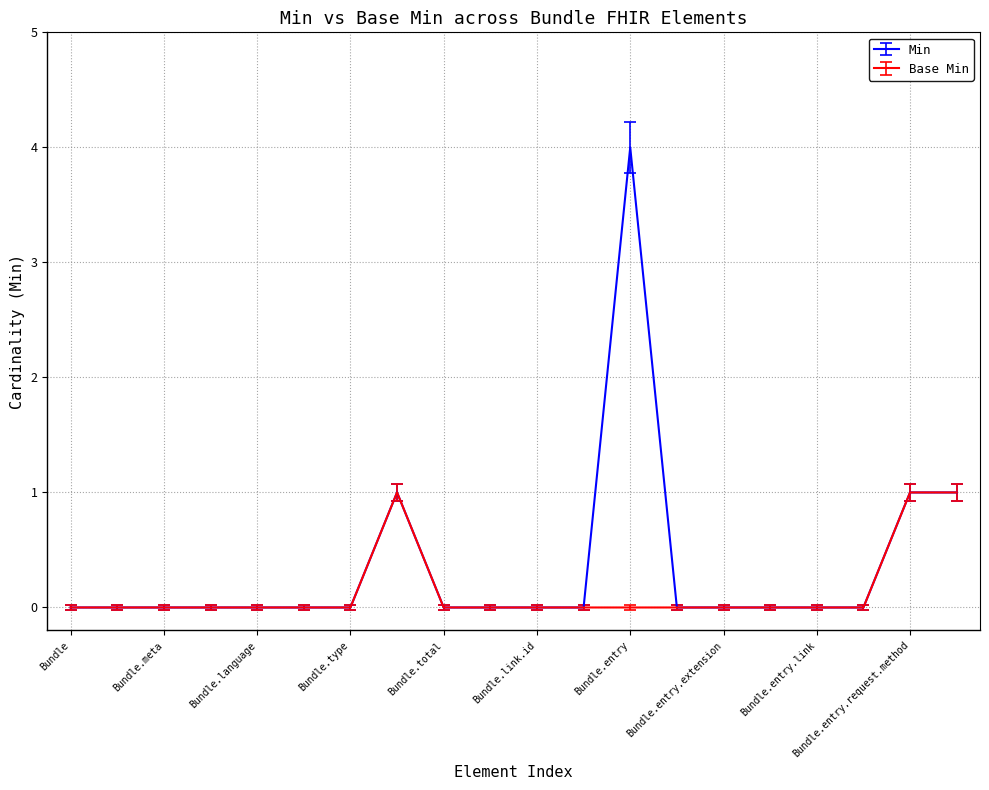

How many Base Min values are between 0 and 1?

20